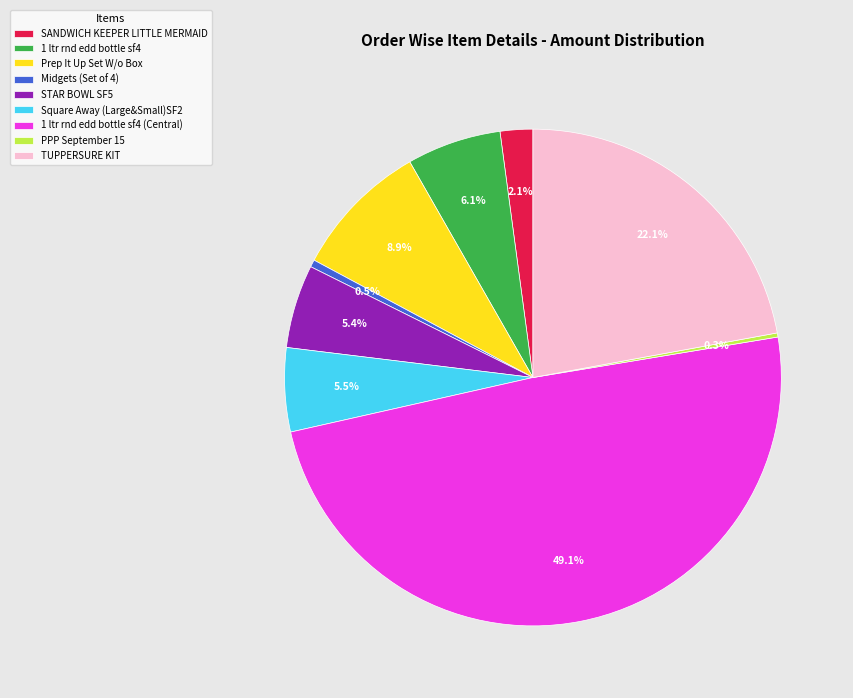

What is the total percentage of SANDWICH KEEPER LITTLE MERMAID and Prep It Up Set W/o Box?

11.0%